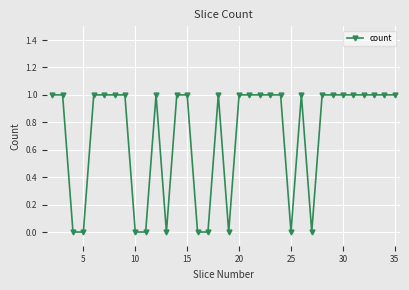

What is the value of the 20th point from the left?

1